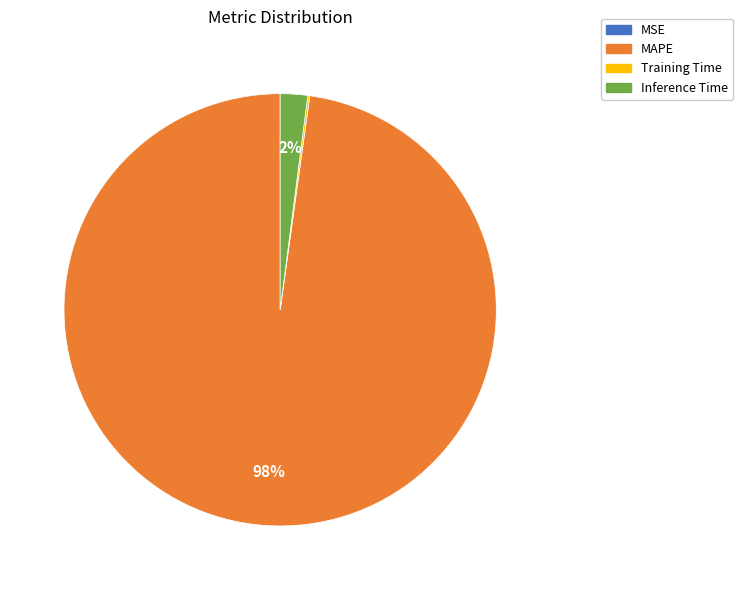

True or false: Inference Time accounts for 2% of the total.

True